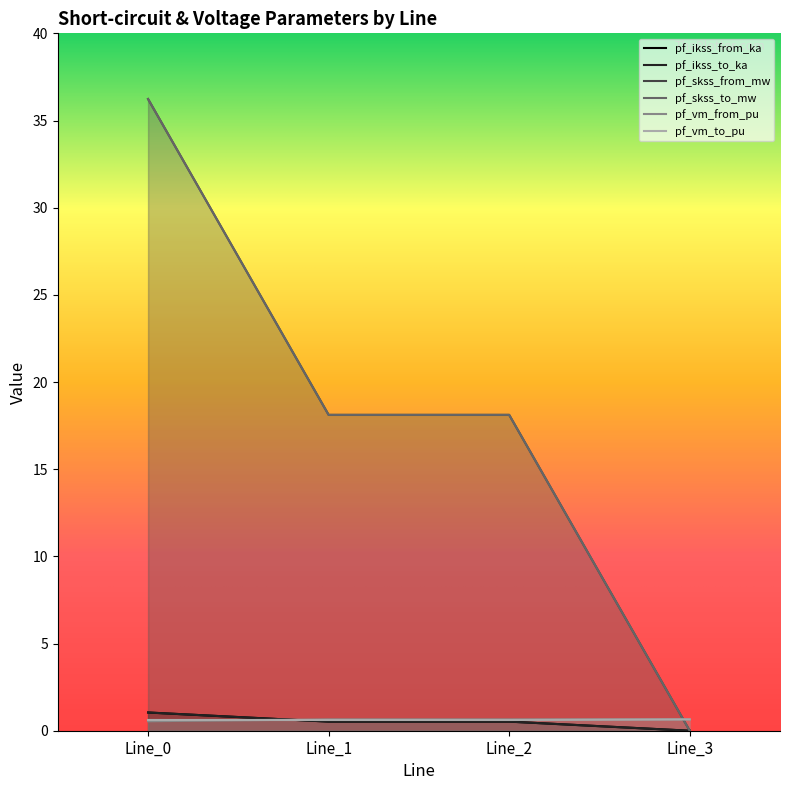

At which label is pf_ikss_to_ka closest to 0?

Line_3